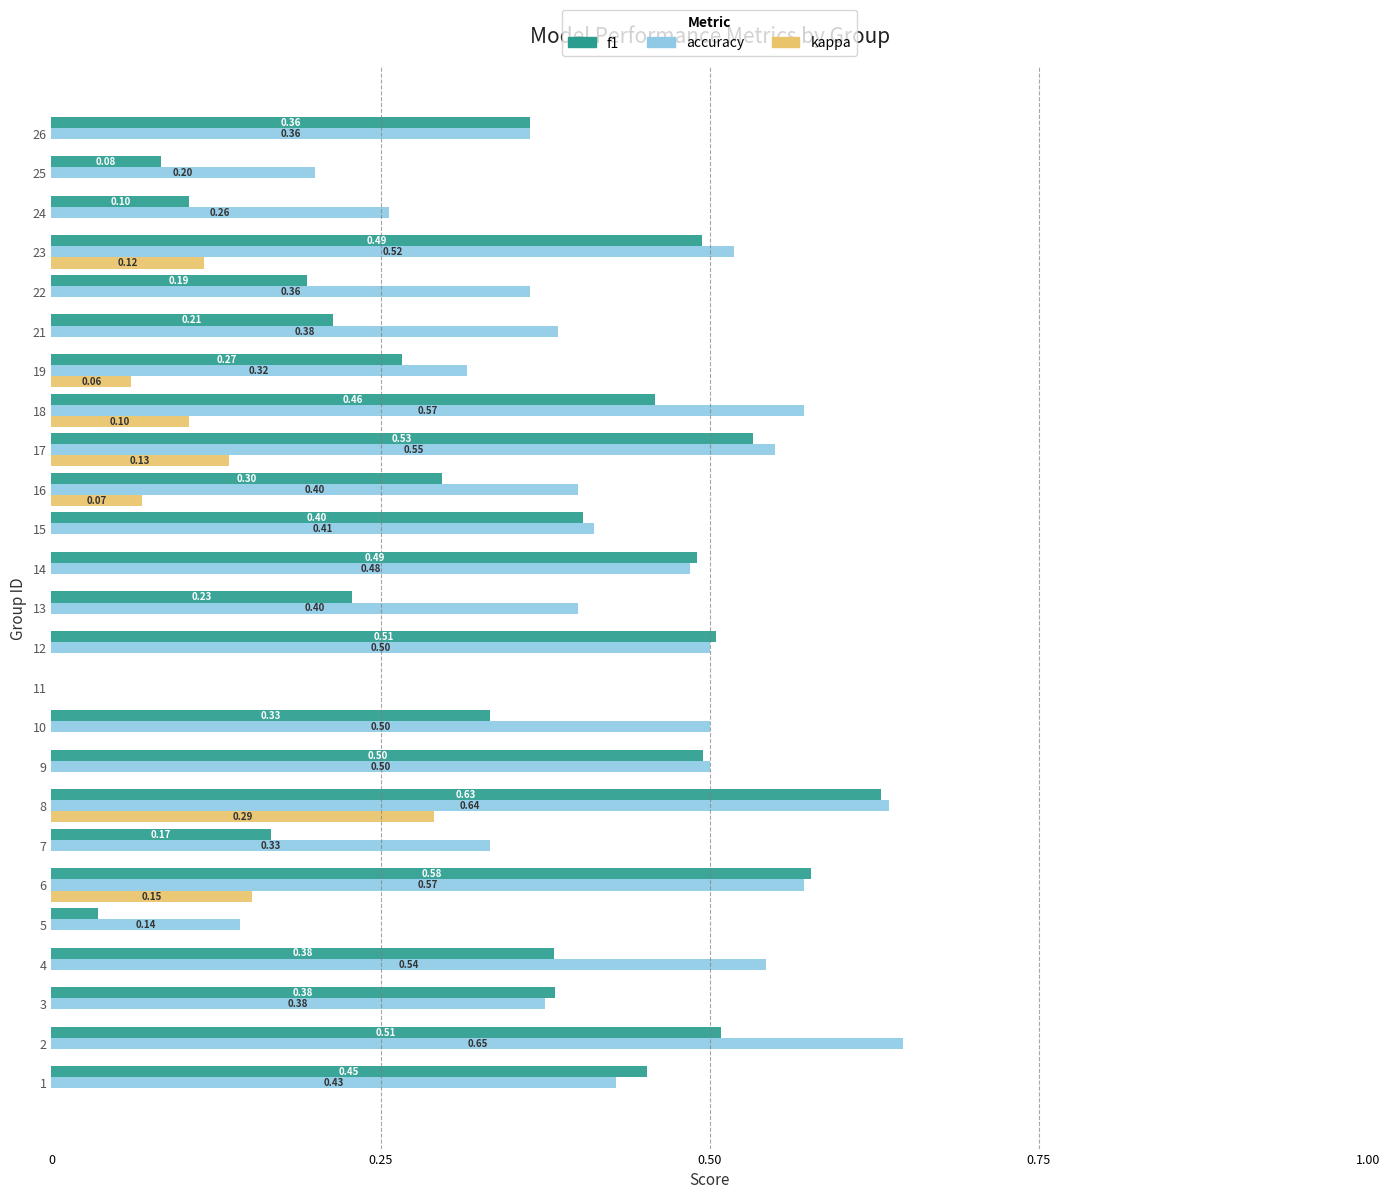

Between 4 and 16, which series saw the biggest shift?

accuracy